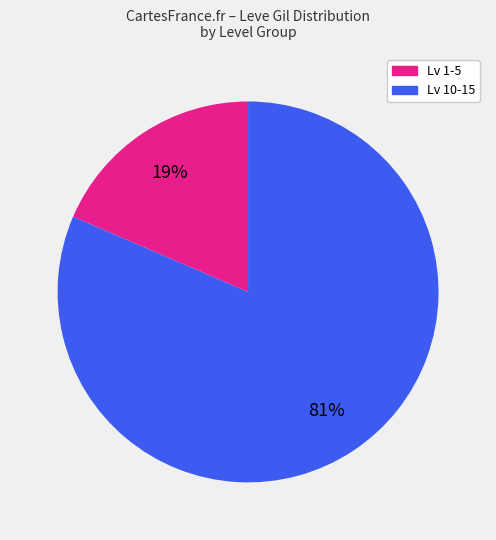

Count the number of slices in the pie.

2